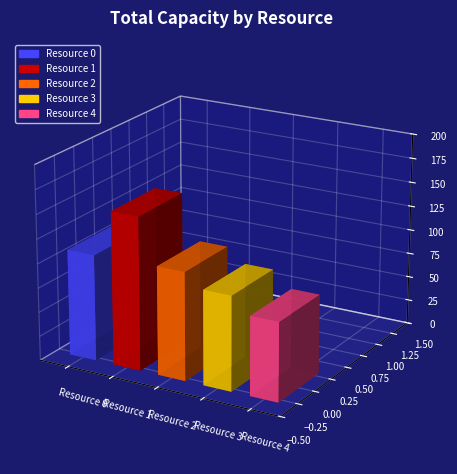

The chart shows a value of 31 at Resource 2. True or false?

False